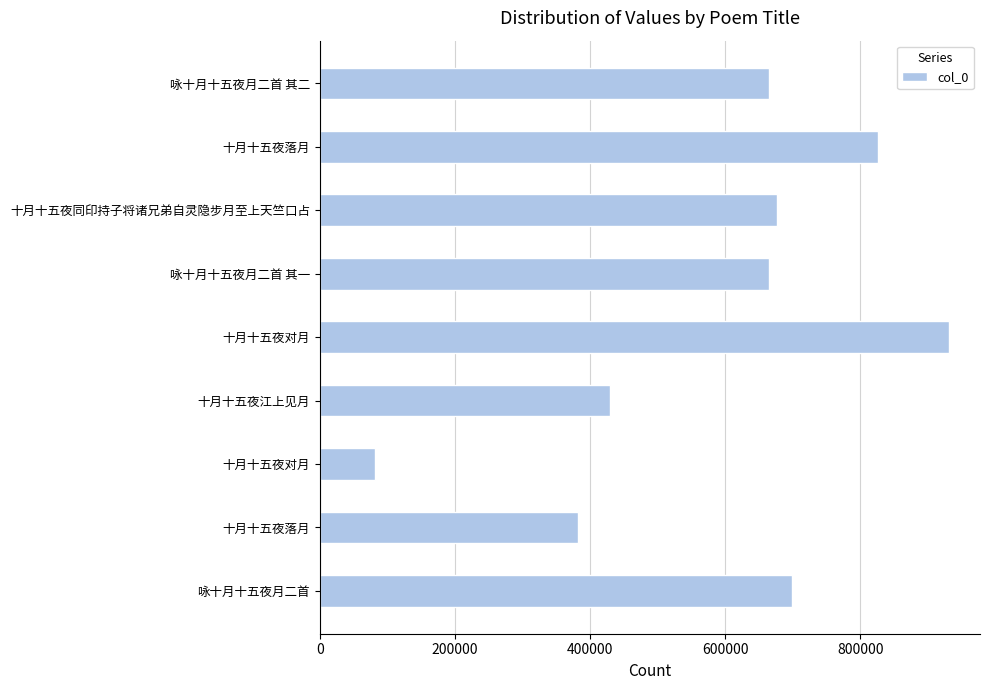

How many data points are less than 665044?

4